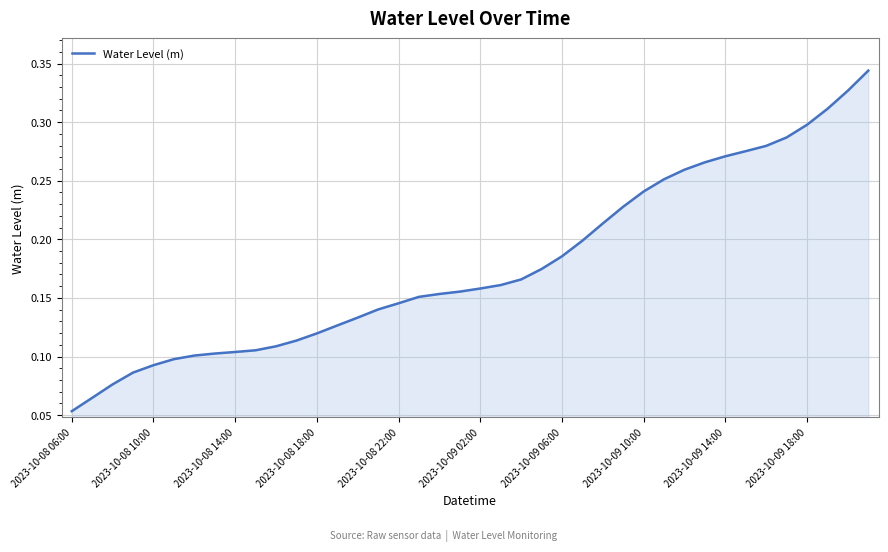

At which label is the value closest to 0?

2023-10-08 06:00